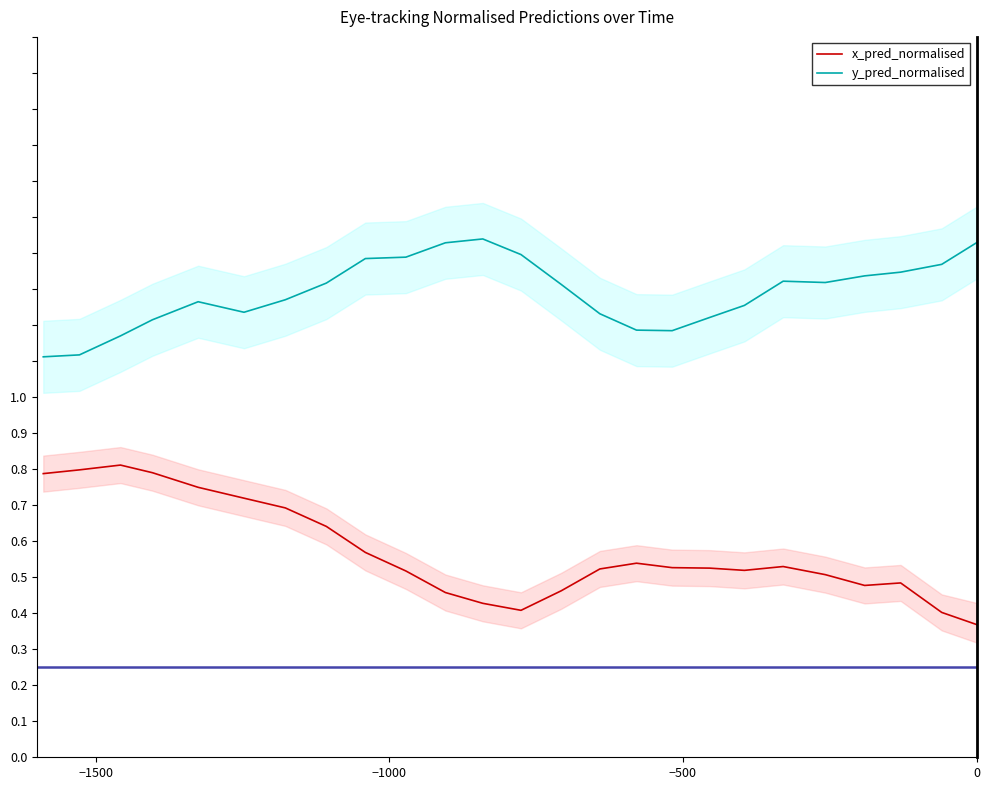

In x_pred_normalised, how many points are higher than both neighbors (excluding endpoints)?

4